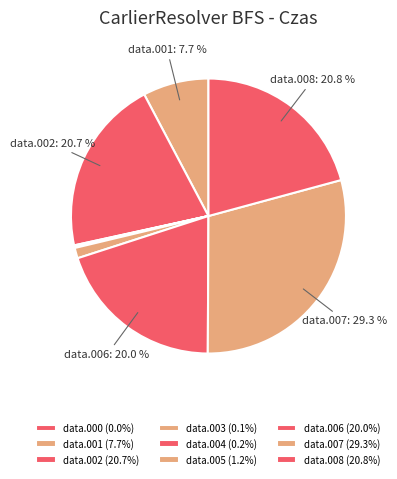

How many segments does this pie chart have?

9